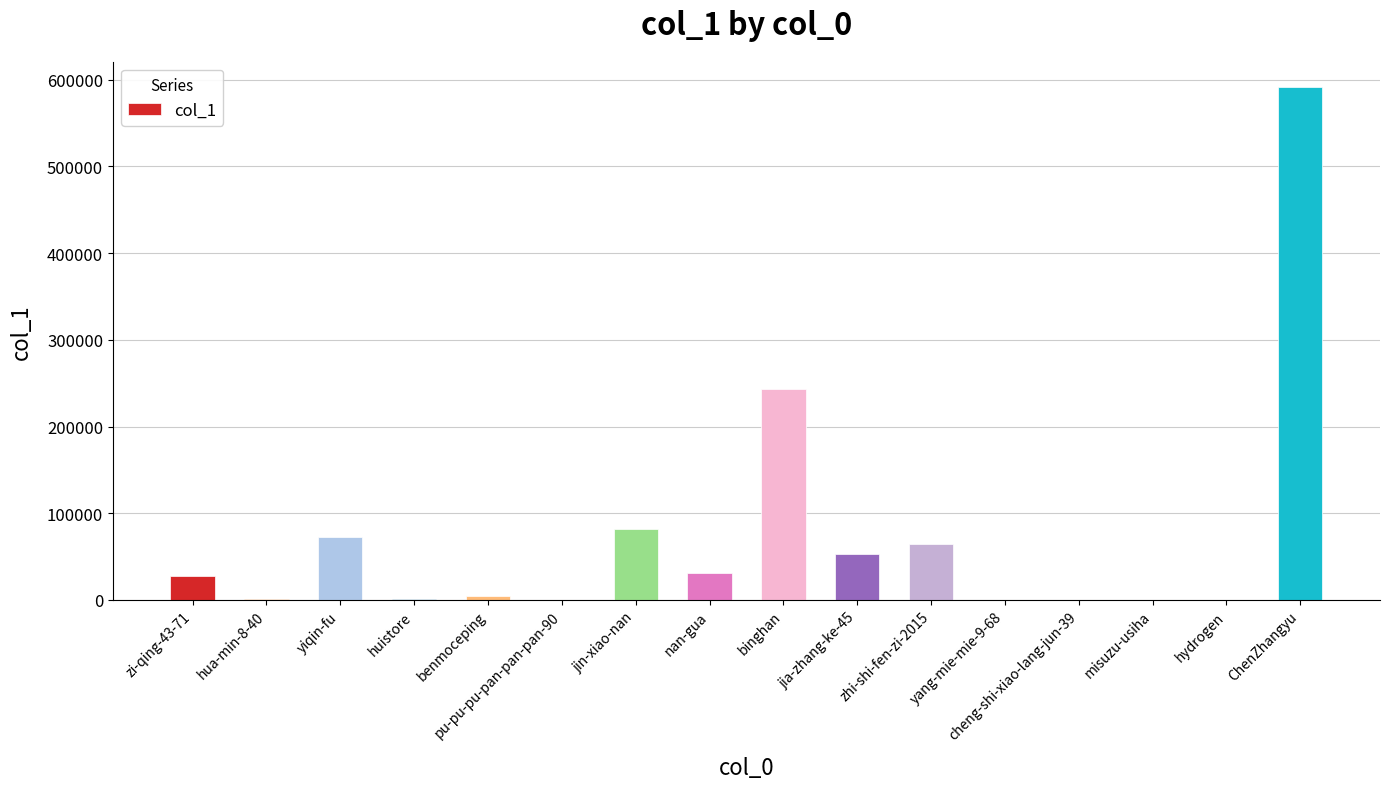

The value at yiqin-fu is 15077. True or false?

False